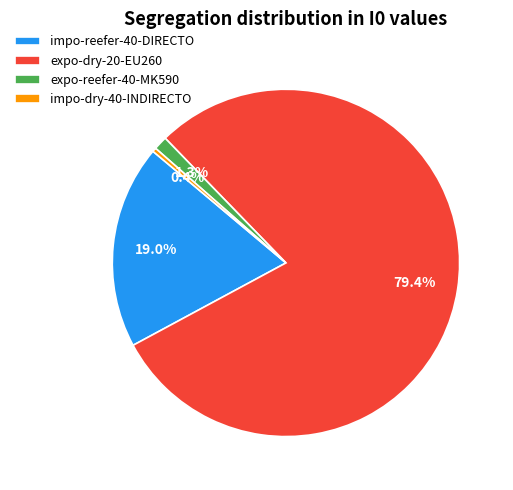

What percentage is NOT represented by impo-reefer-40-DIRECTO?

81.0%